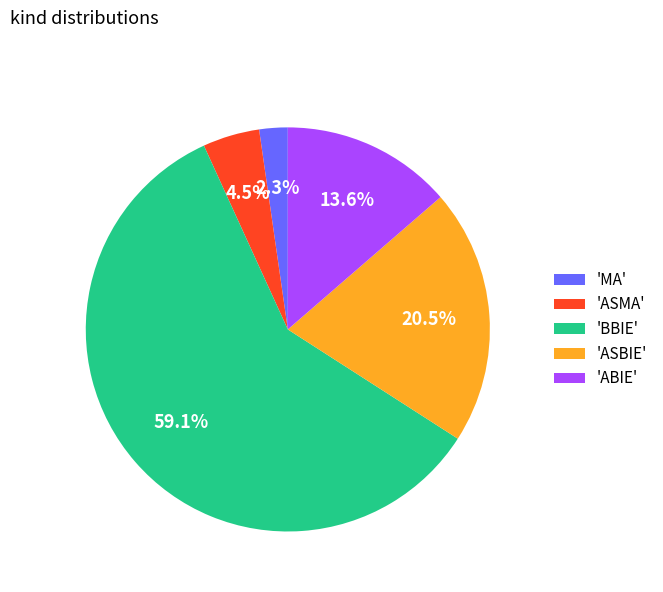

What is the smallest slice in the pie chart?

'MA'